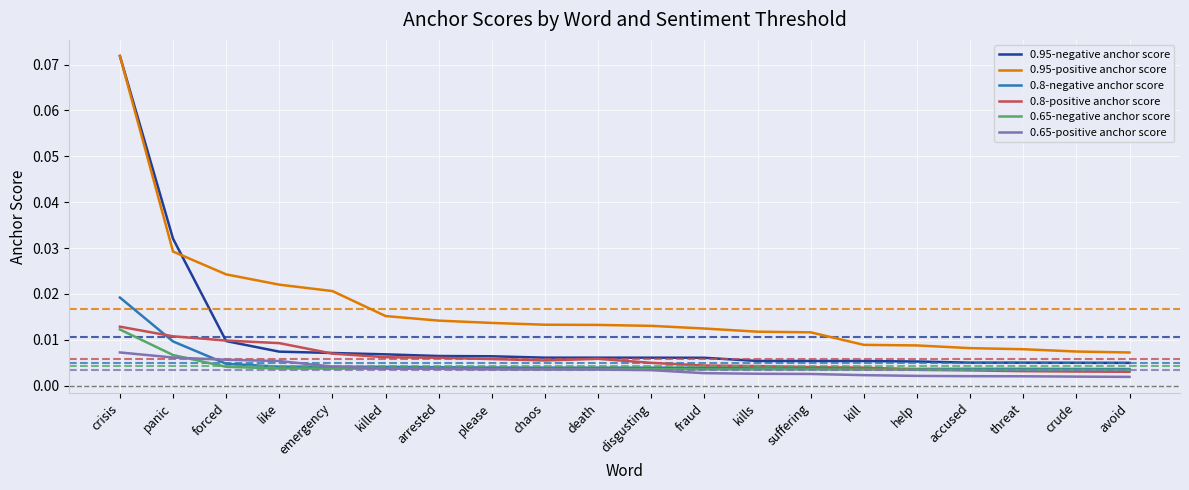

What are all the series names shown in the legend?

0.95-negative anchor score, 0.95-positive anchor score, 0.8-negative anchor score, 0.8-positive anchor score, 0.65-negative anchor score, 0.65-positive anchor score